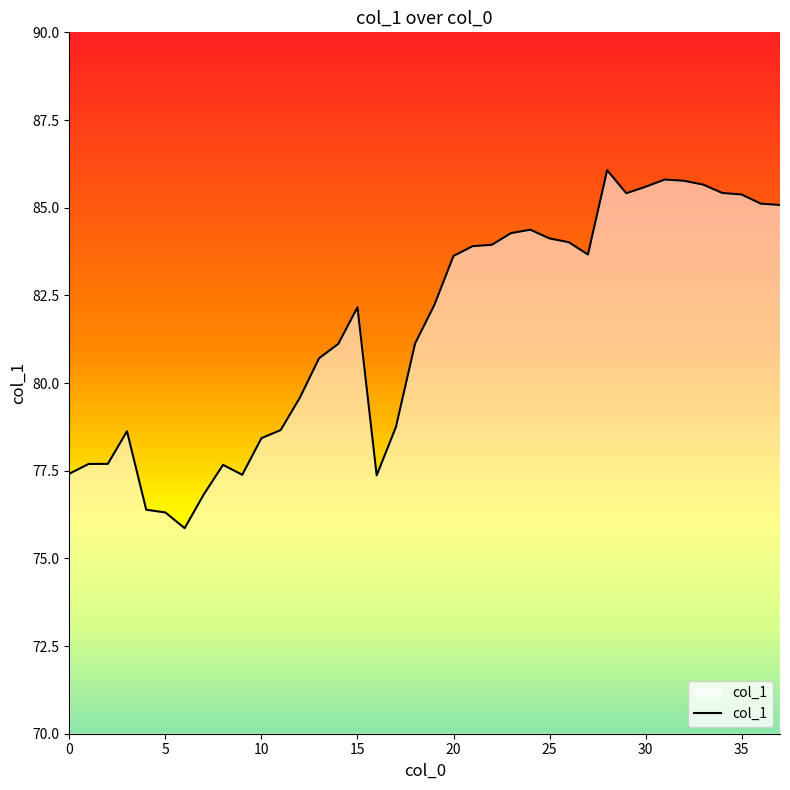

What is the difference between the maximum and minimum values?

10.2